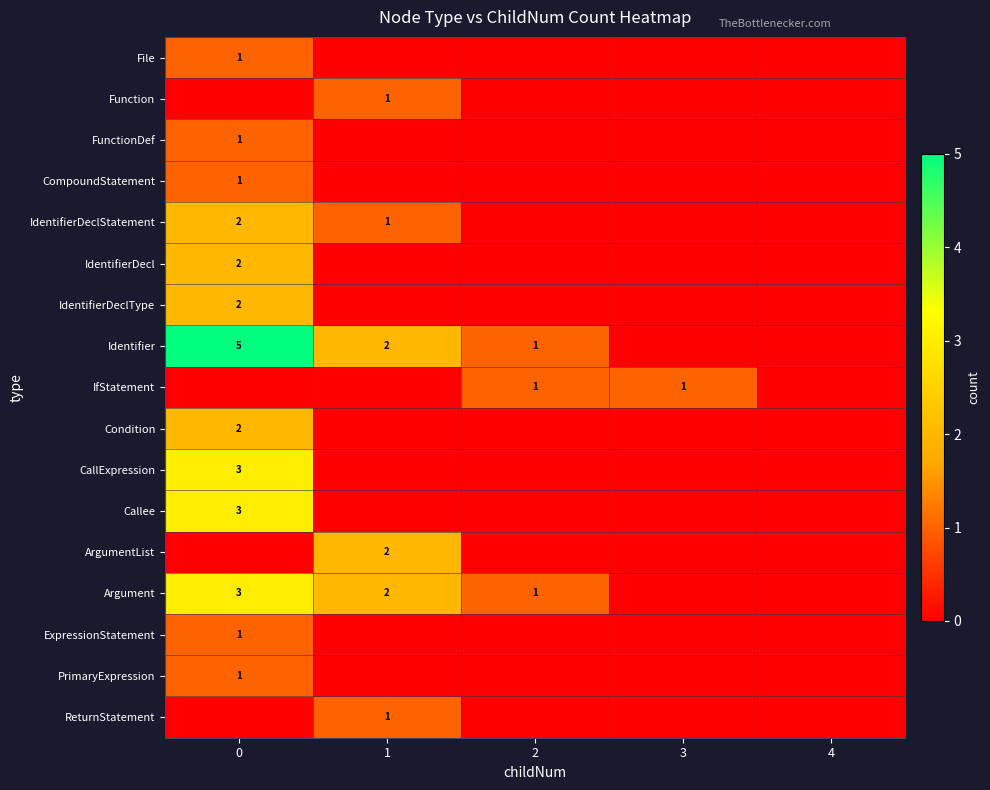

The IfStatement series shows 1 at 2. True or false?

True